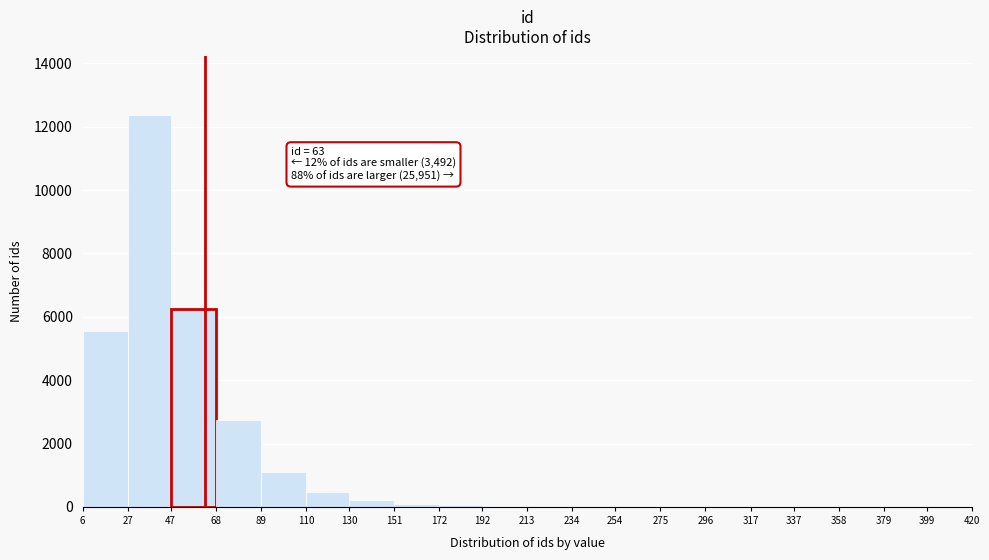

Which range on the x-axis has the tallest bar?

27 to 47